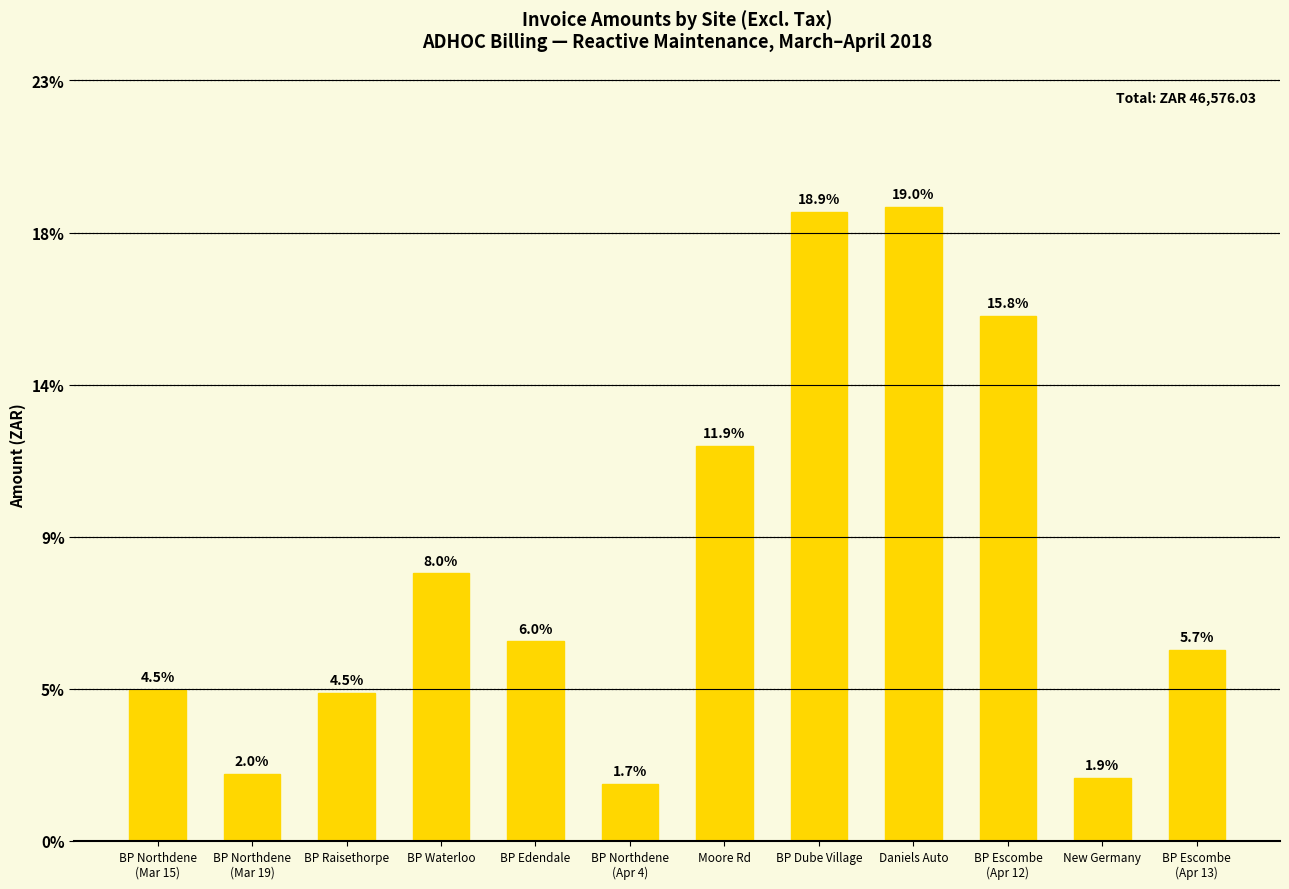

Does the chart contain any negative values?

No